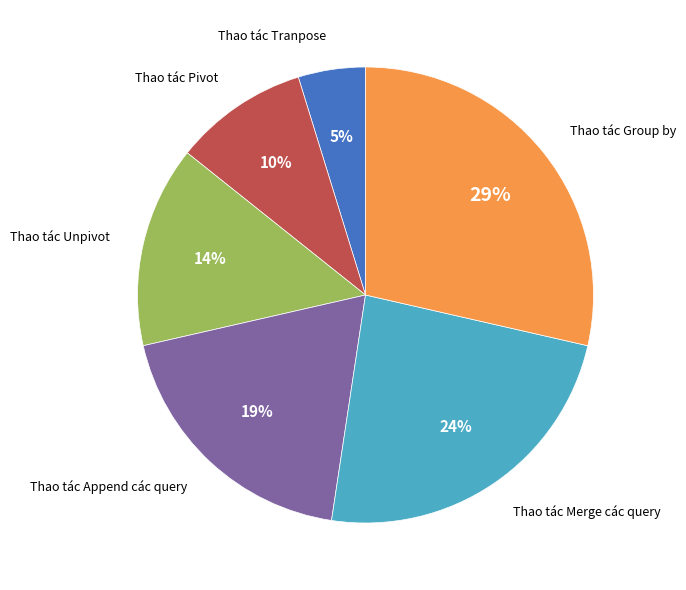

Rank the categories by value from lowest to highest.

Thao tác Tranpose, Thao tác Pivot, Thao tác Unpivot, Thao tác Append các query, Thao tác Merge các query, Thao tác Group by